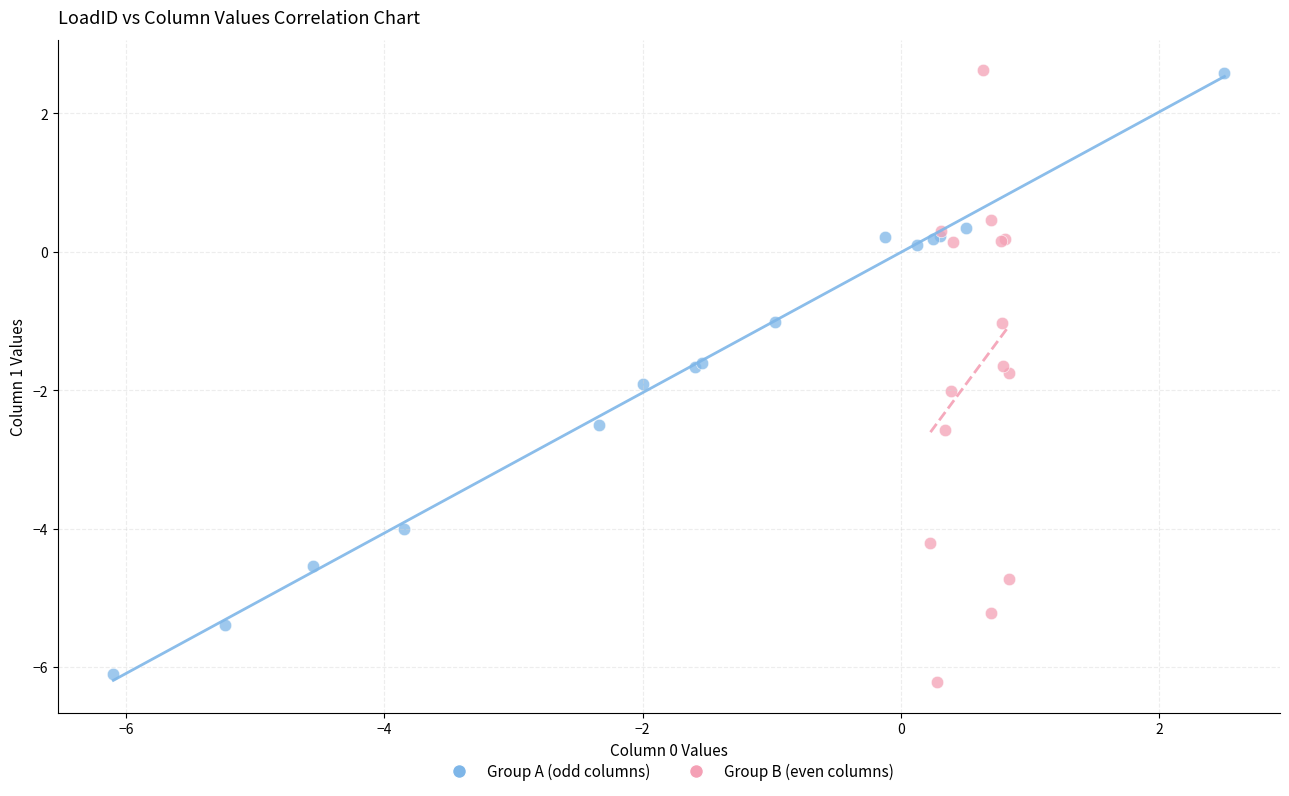

Which series has the widest spread of Y values?

Group B (even columns)